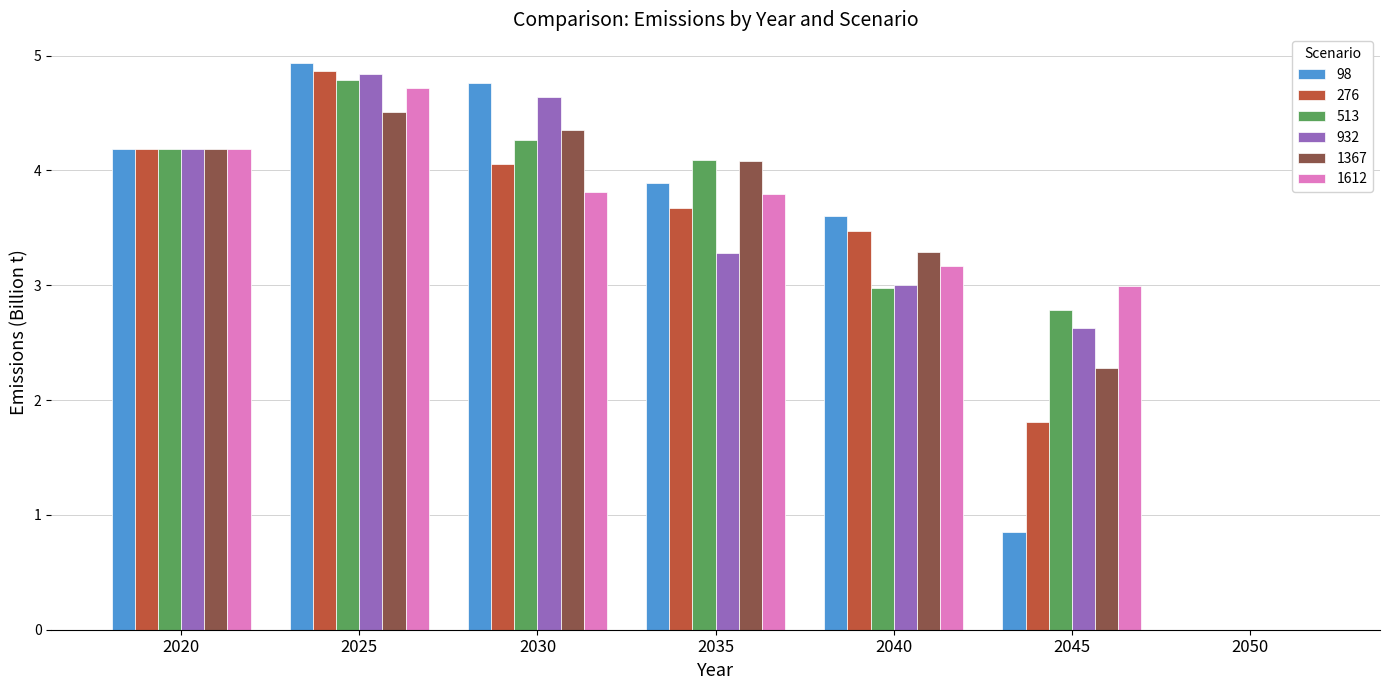

How many groups of bars are there?

7